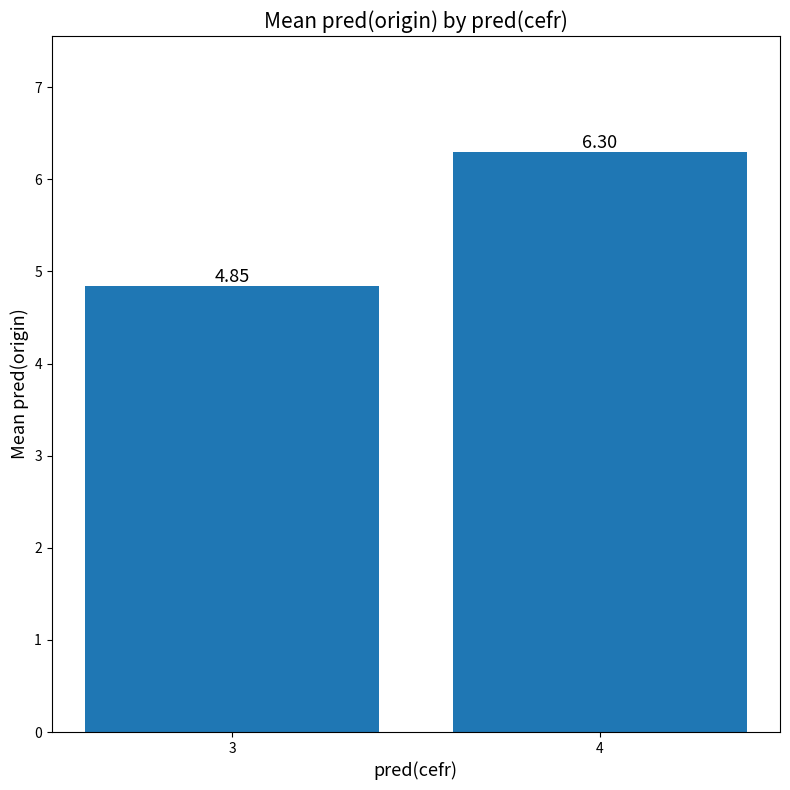

What is the maximum value shown in the chart?

6.3